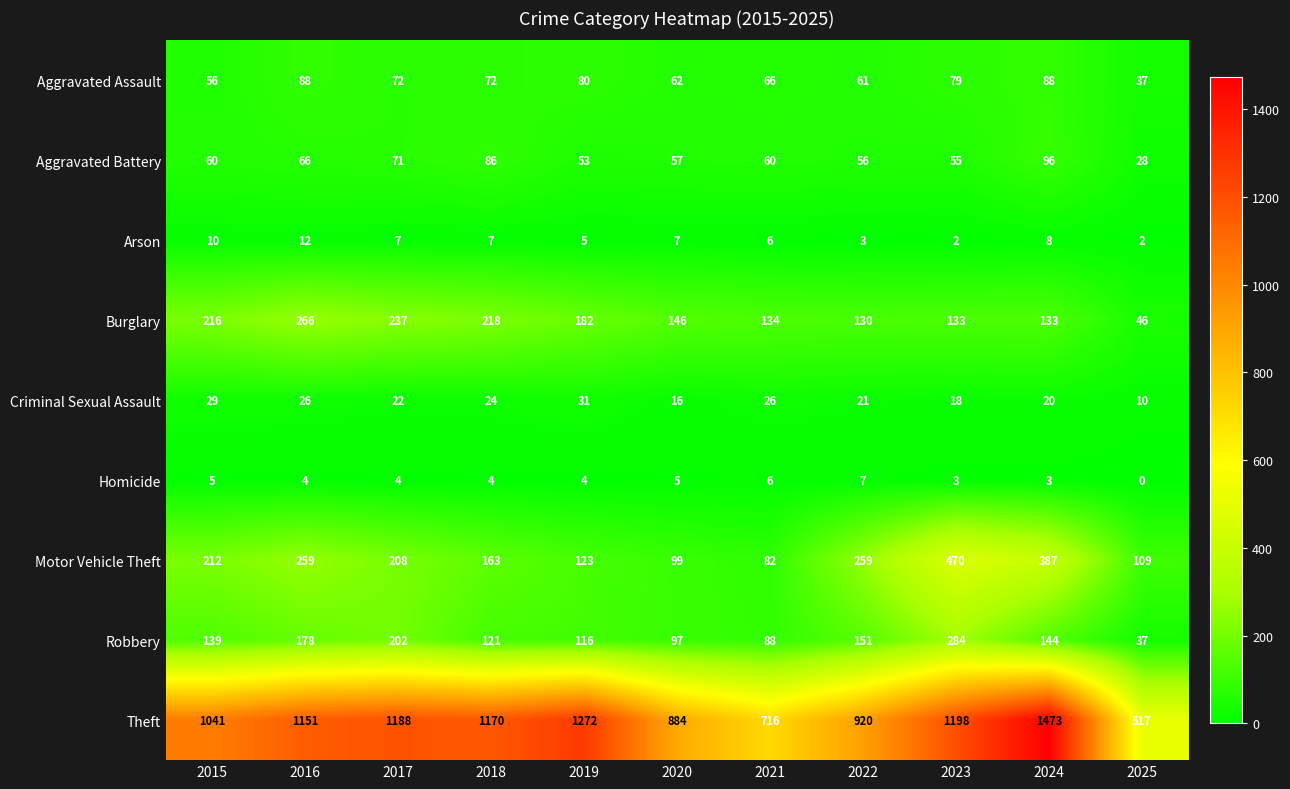

Is it true that Motor Vehicle Theft equals 82 at 2021?

True